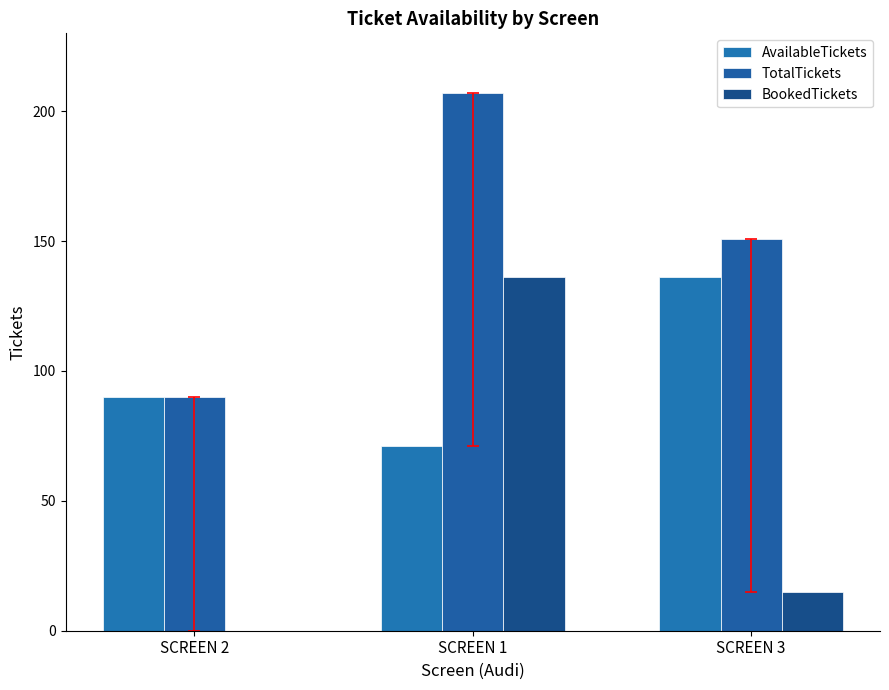

Reading left to right, extract all data points from this chart.

AvailableTickets: 90	71	136
TotalTickets: 90	207	151
BookedTickets: 0	136	15